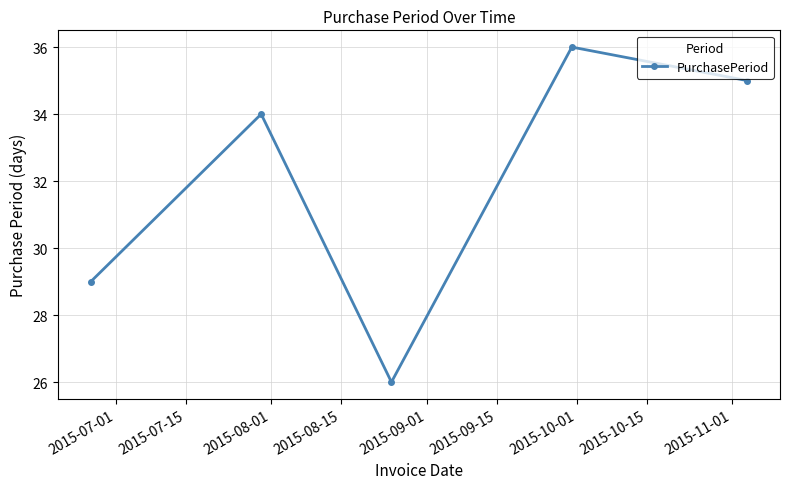

True or false: the data has more than 2 interior local peaks.

False